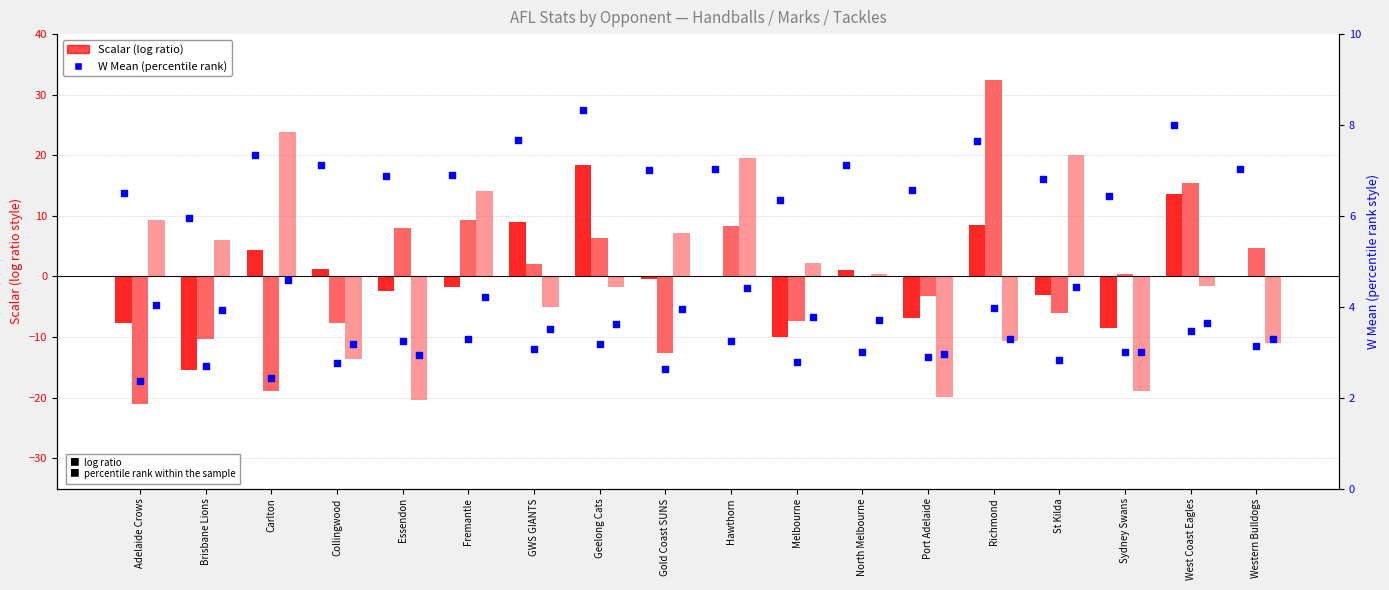

At how many categories does at least one series exceed 22?

2